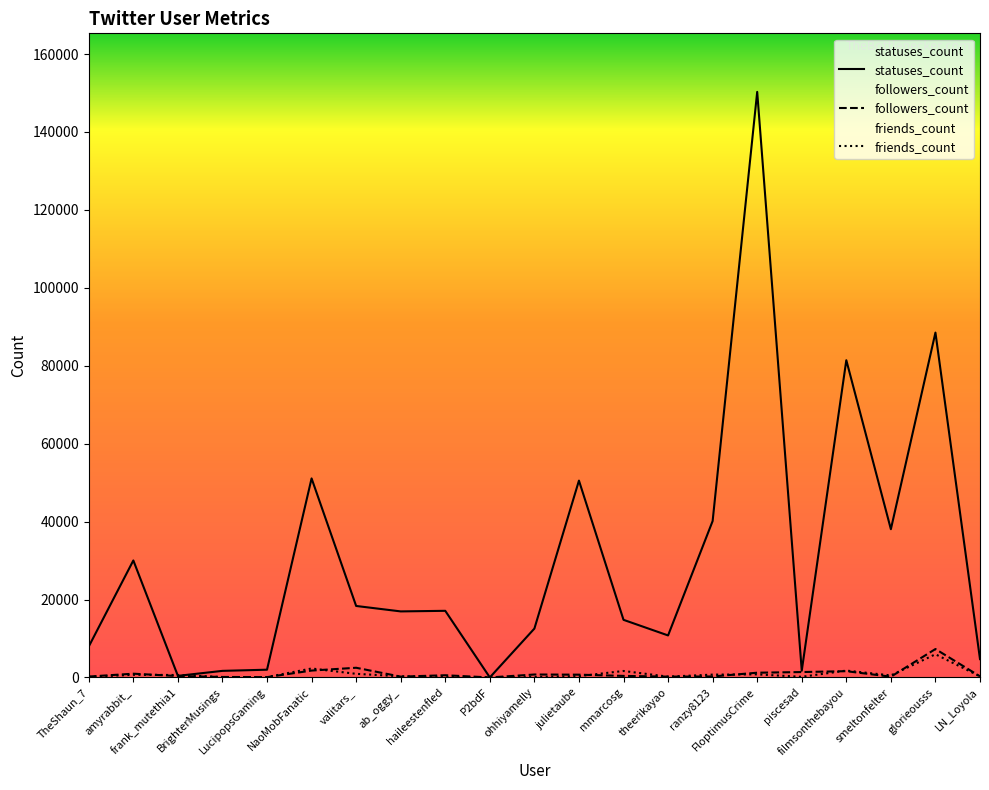

Which label corresponds to the largest value in the chart?

FloptimusCrime